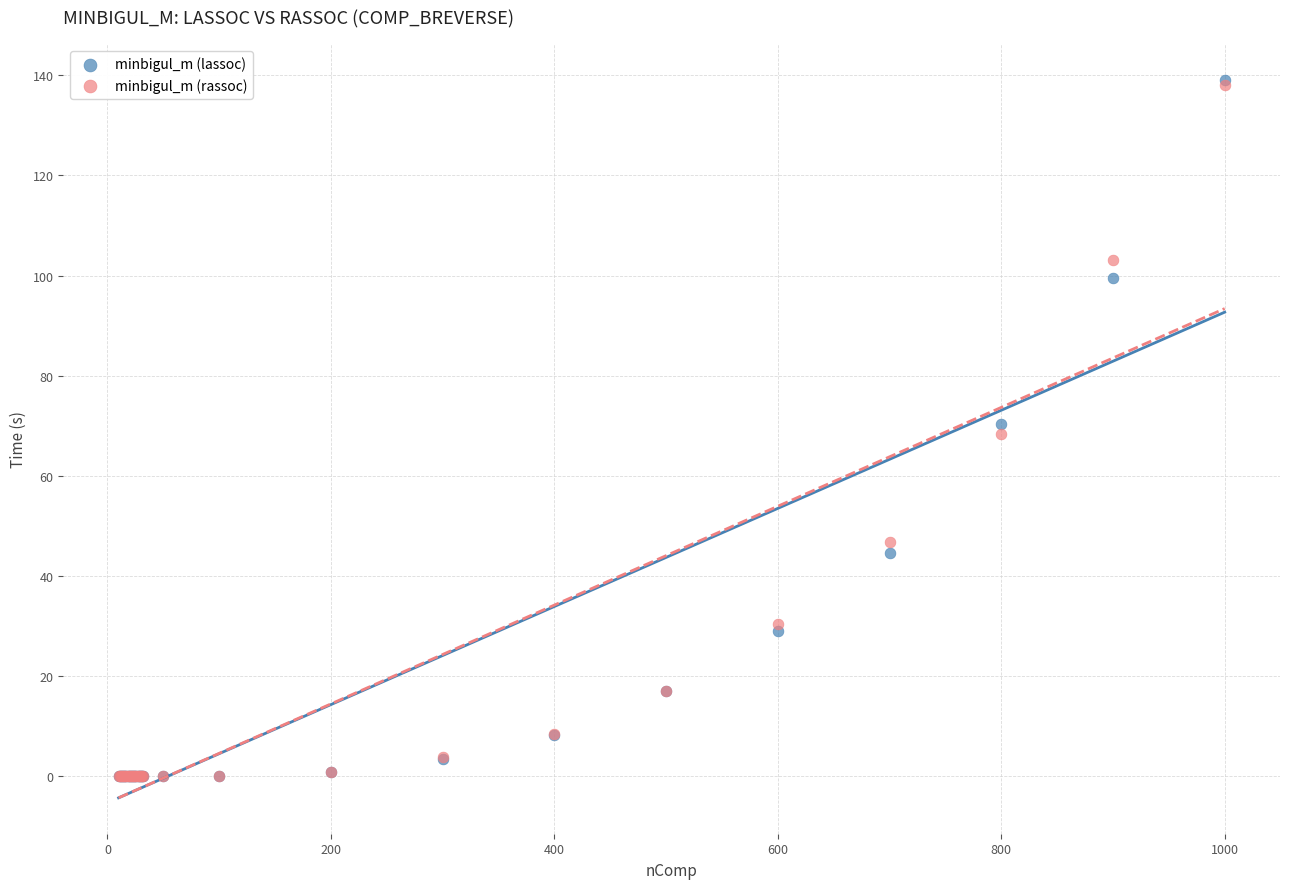

What are all the series names shown in the legend?

minbigul_m (lassoc), minbigul_m (rassoc)